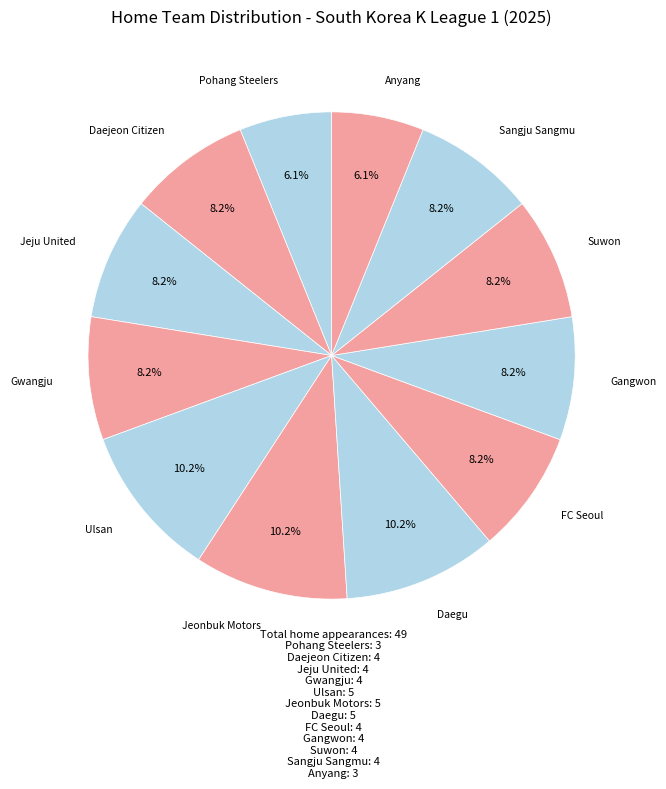

How many segments does this pie chart have?

12